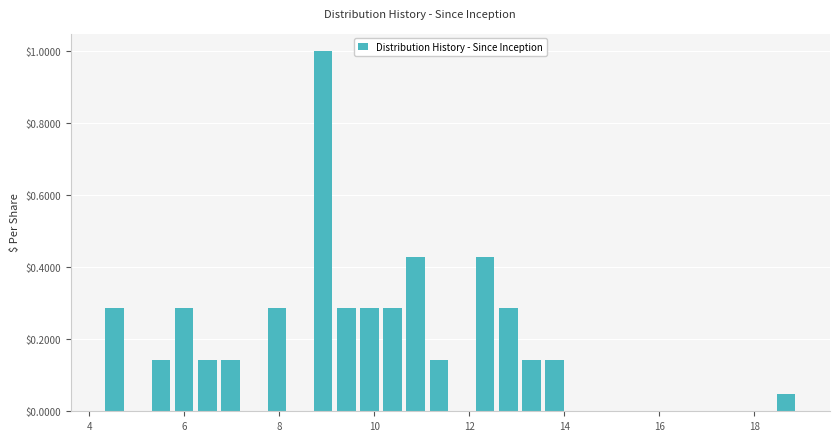

Around what value on the x-axis is the tallest bar? Give the approximate position of its centre, as read against the axis.

9.0